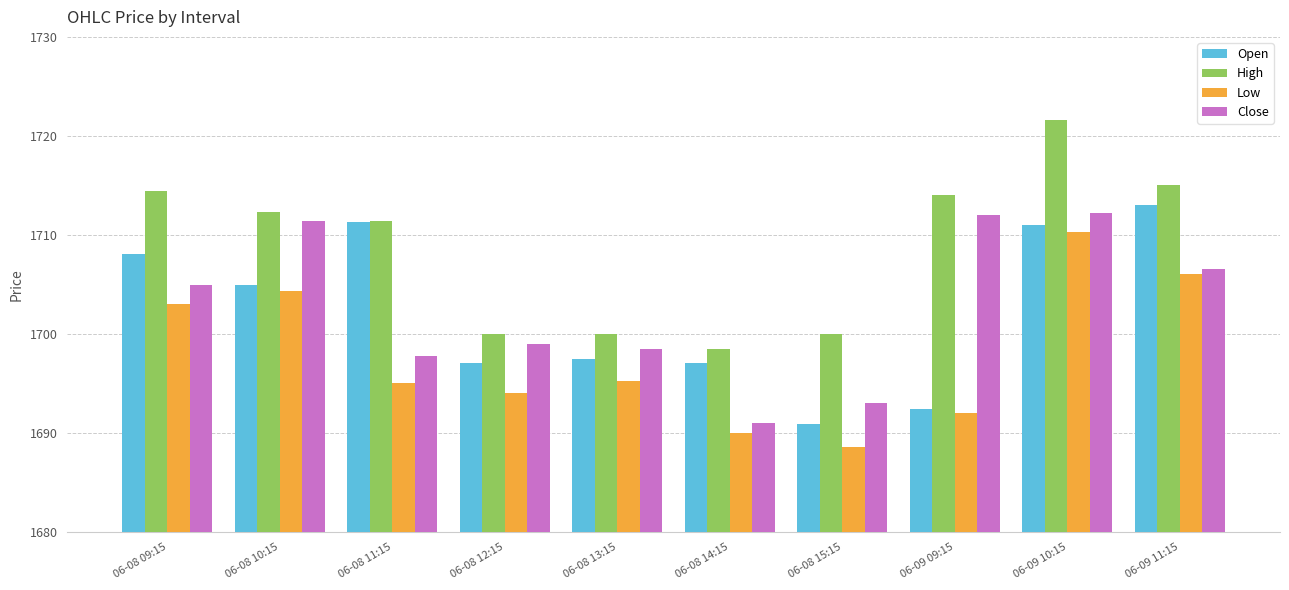

True or false: Close has a value of 504.7 at 06-08 13:15.

False